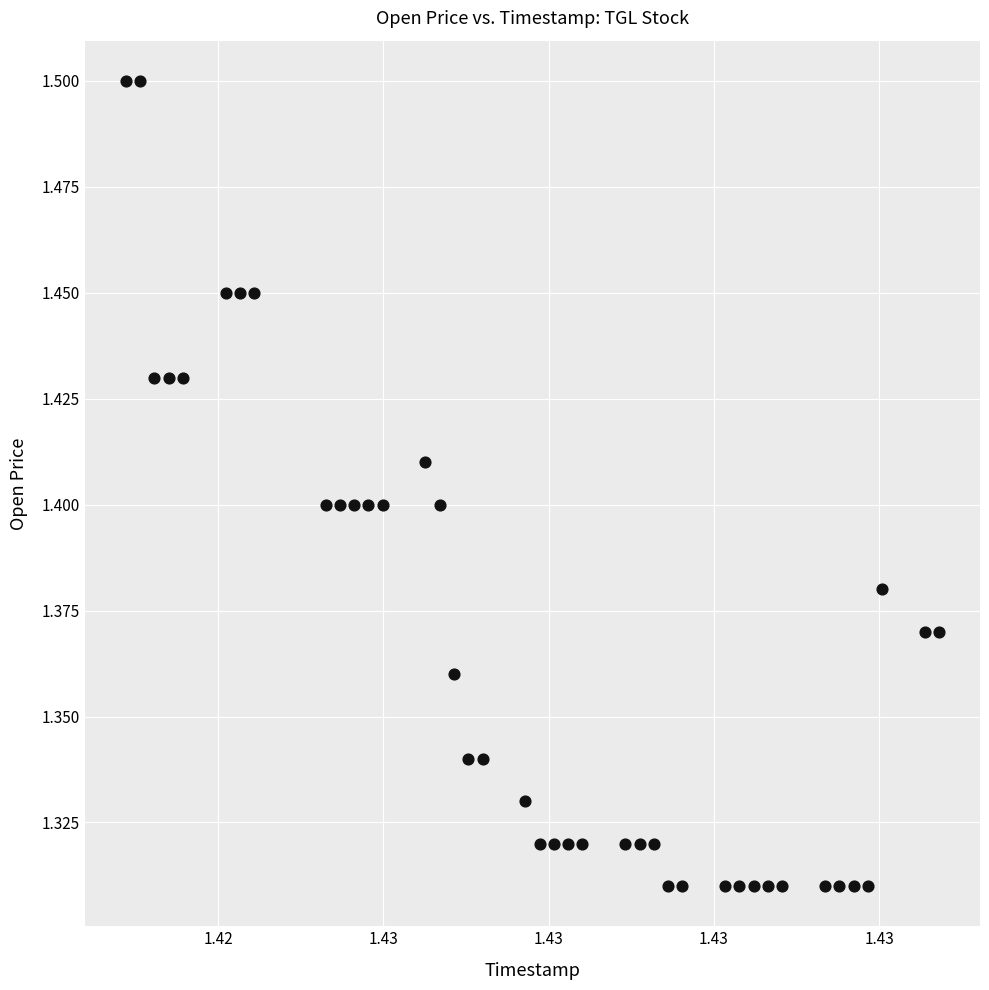

What is the range of X values (max minus min)?

4924800.0